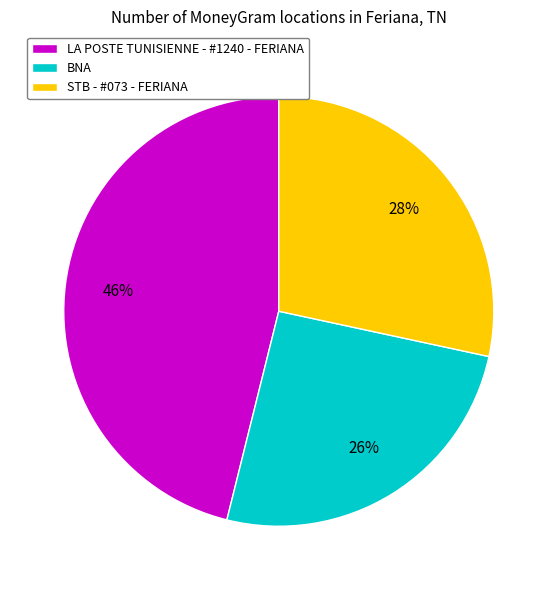

True or false: BNA accounts for 26% of the total.

True